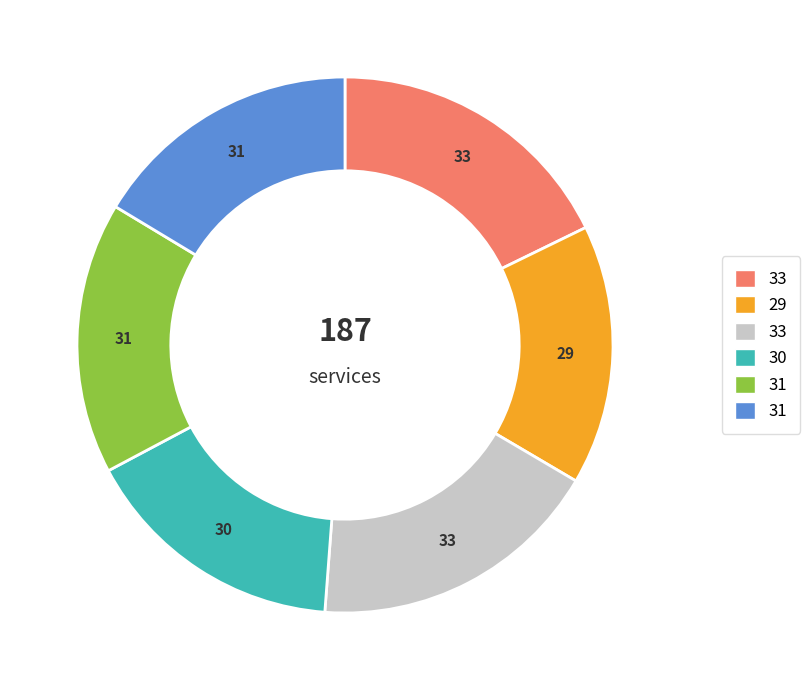

Count the number of slices in the pie.

6